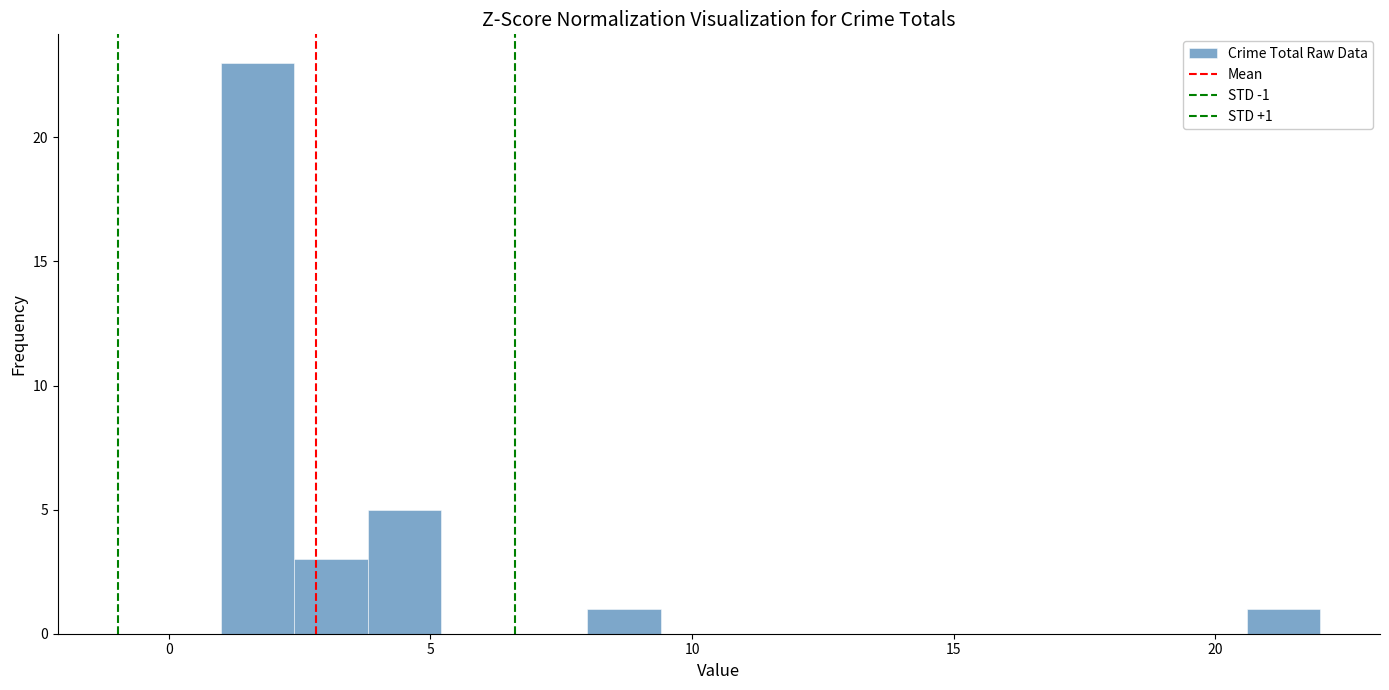

Read against the x-axis, roughly where is the centre of the tallest bar?

1.5